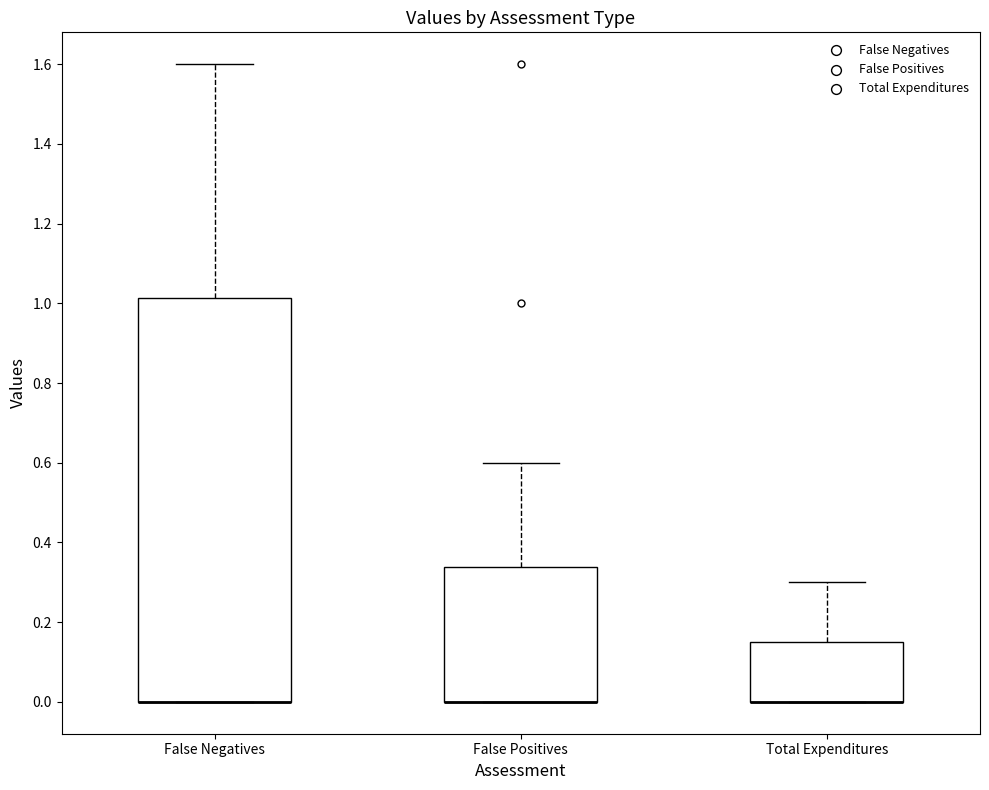

Reading left to right, read every box against the y-axis: the position of its median line, the range the box covers, and the ends of its whiskers. The values are not printed on the chart, so give them approximately, as read against the axis.

False Negatives: median 0.00 (drawn on the box's lower edge), box 0.00 to 1.02, whiskers 0.00 to 1.60
False Positives: median 0.00 (drawn on the box's lower edge), box 0.00 to 0.34, whiskers 0.00 to 0.60
Total Expenditures: median 0.00 (drawn on the box's lower edge), box 0.00 to 0.16, whiskers 0.00 to 0.30